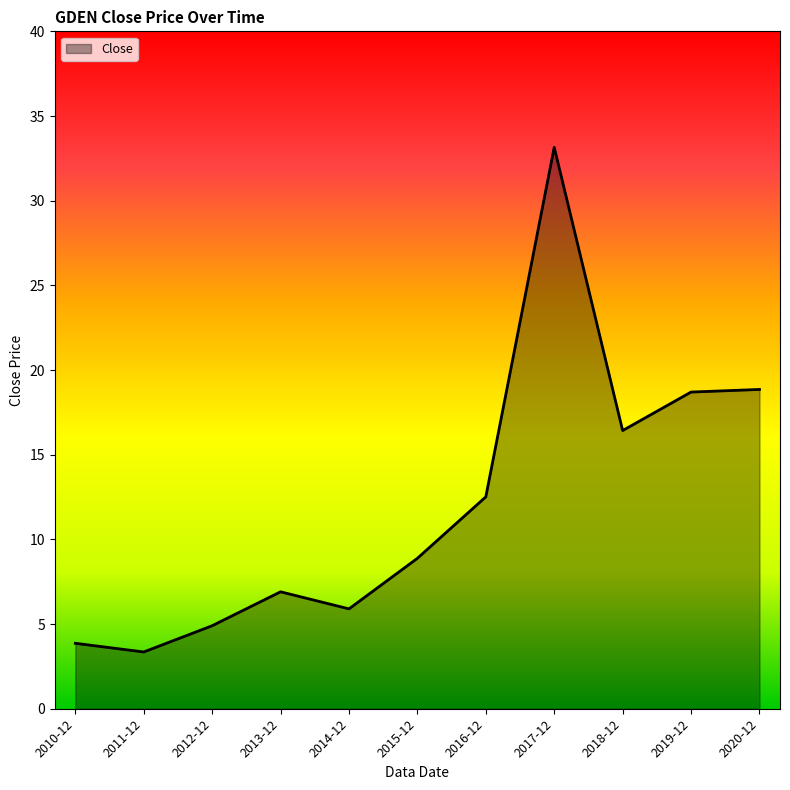

Does the chart have visible grid lines?

No